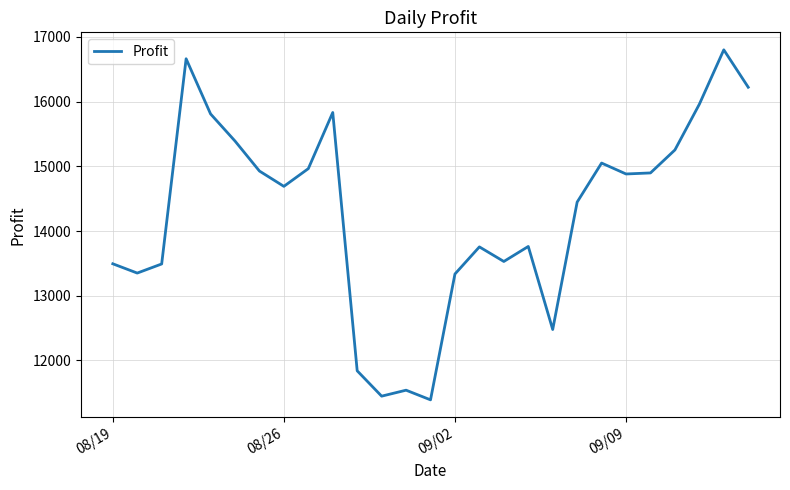

What is the difference between the maximum and minimum values?

5410.3